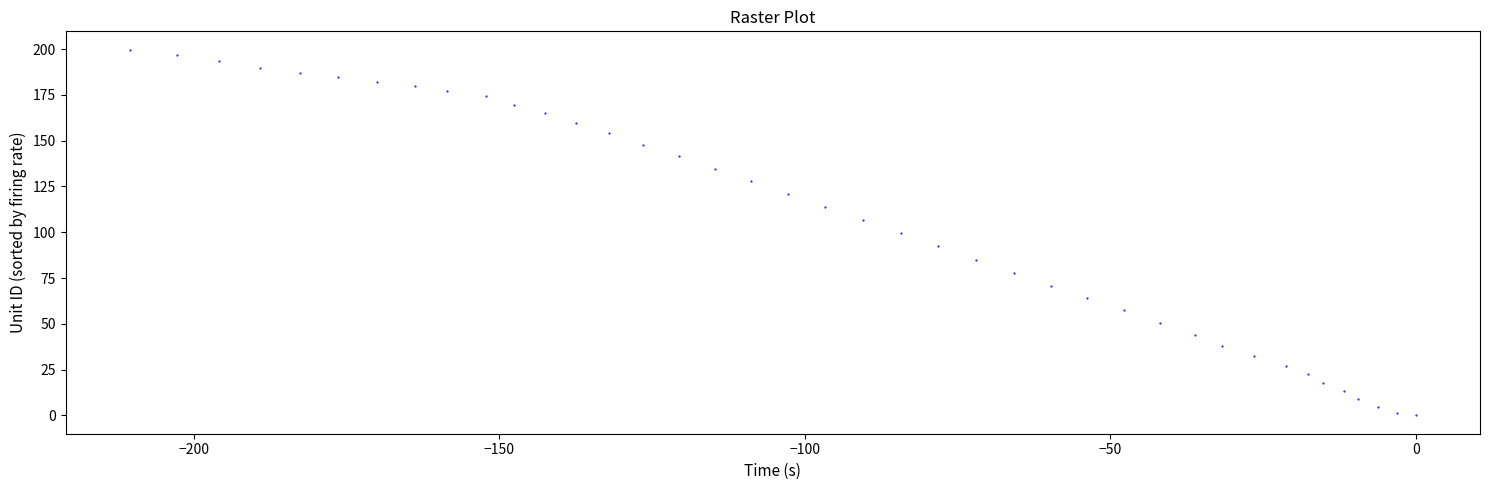

What is the range of Y values (max minus min)?

199.7